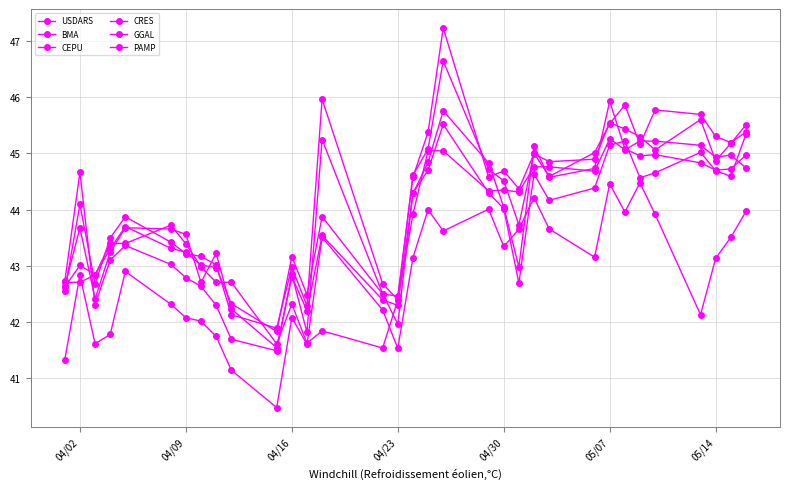

Which series has the widest spread of values?

PAMP